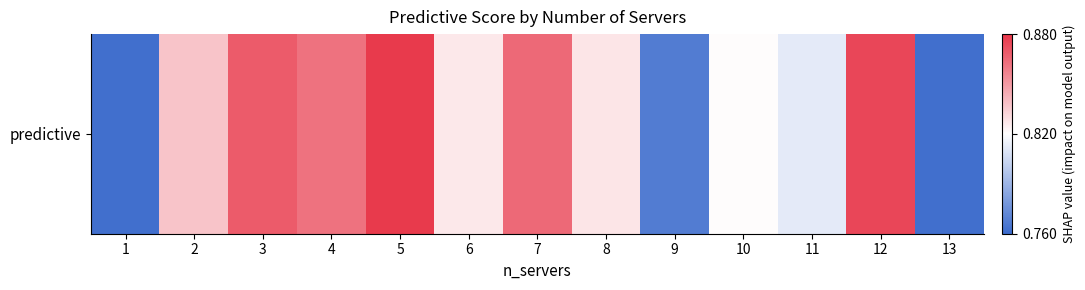

What is the average value?

0.8